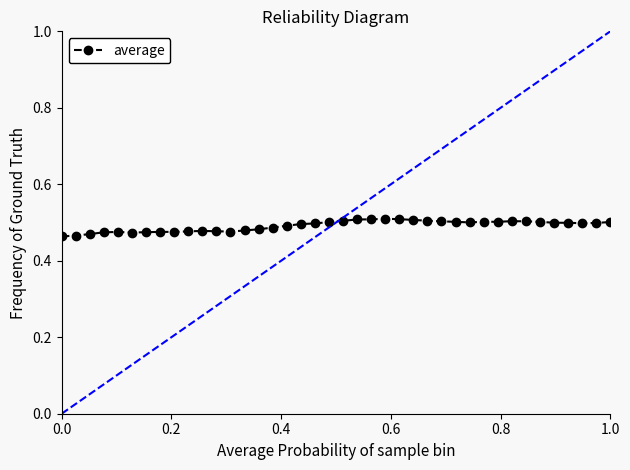

Count the values in the range 0 to 1.

40